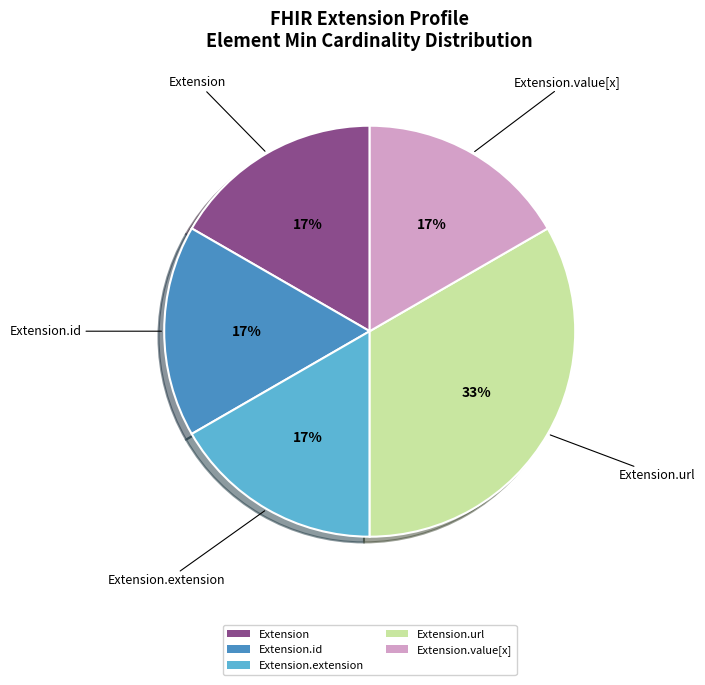

Do Extension.id and Extension.value[x] together represent more than half of the pie?

No